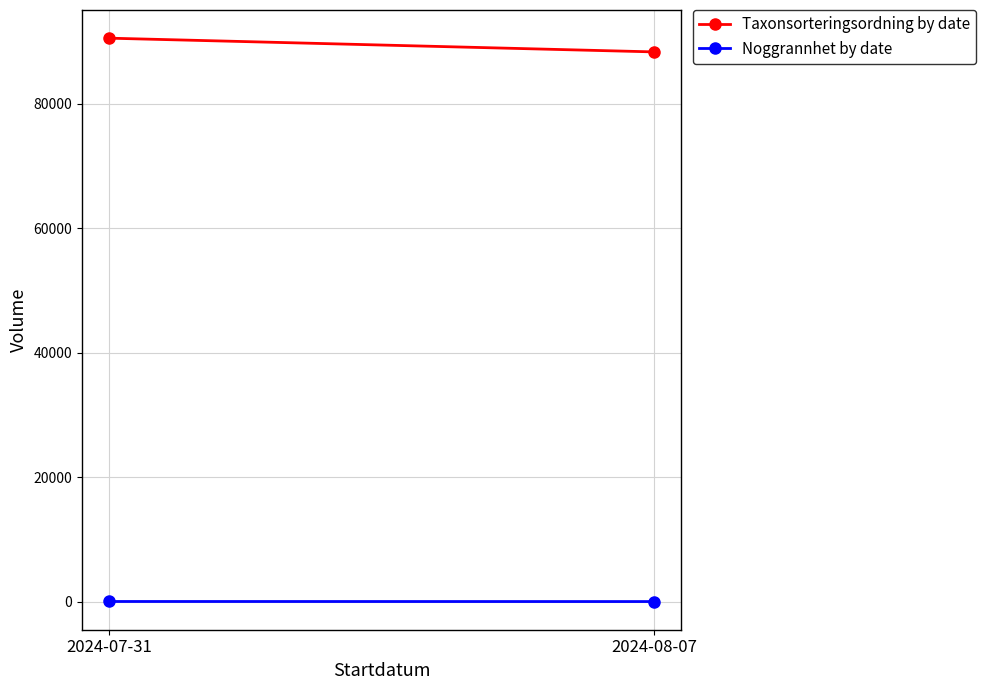

Is it true that Taxonsorteringsordning by date equals 90567 at 2024-07-31?

True